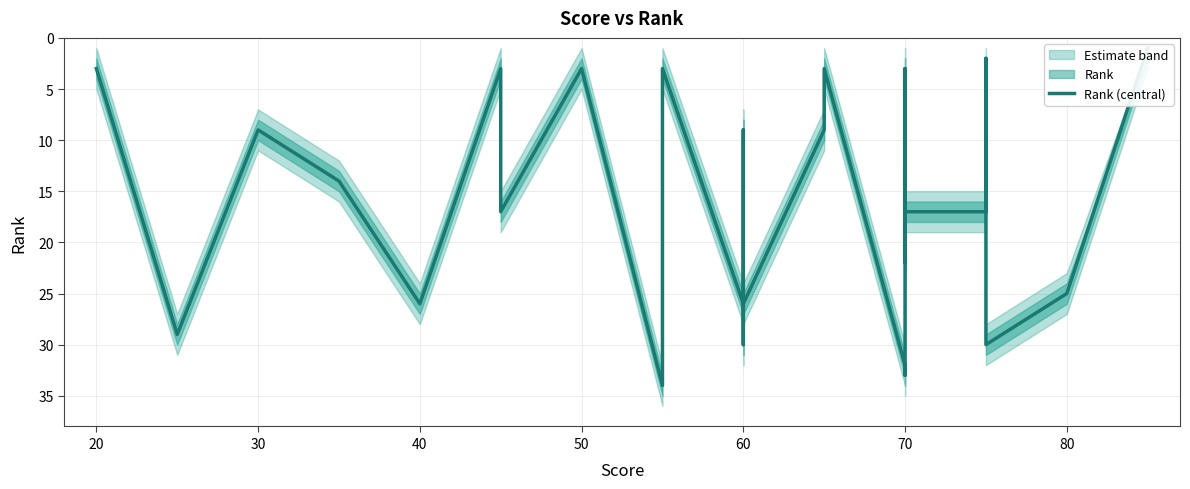

What is the sum of the values at 14 and 16?

35